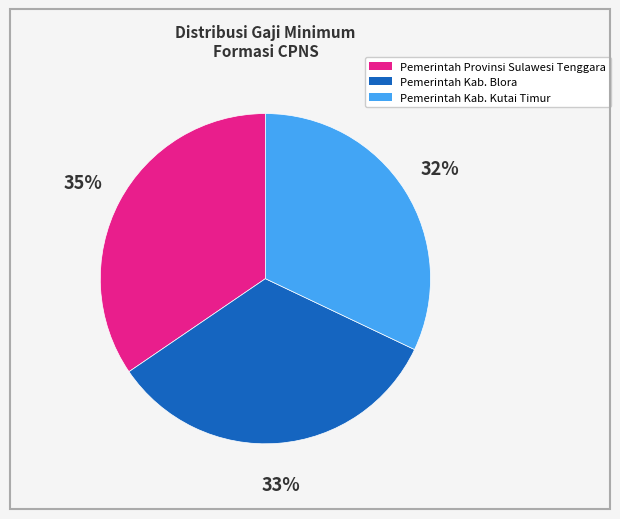

Is the sum of Pemerintah Kab. Kutai Timur and Pemerintah Kab. Blora greater than half?

Yes